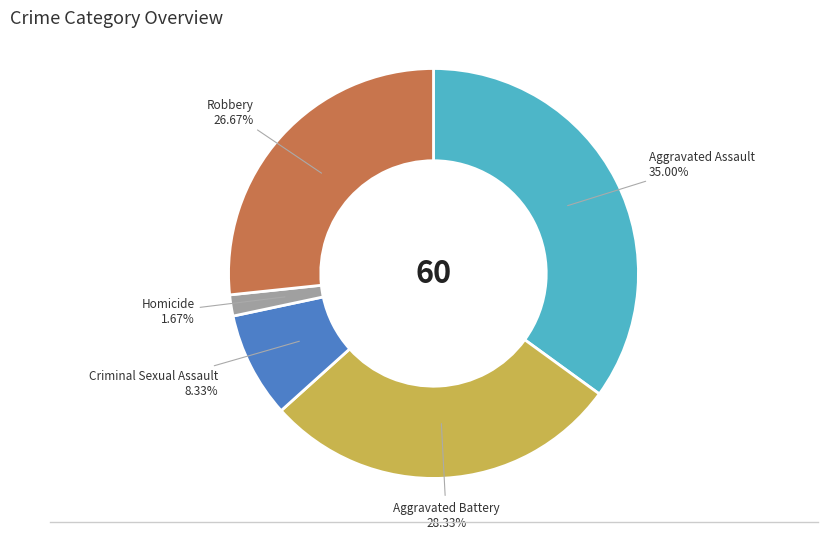

To the nearest percent, what is the difference between the Aggravated Assault and Aggravated Battery slice percentages?

7%